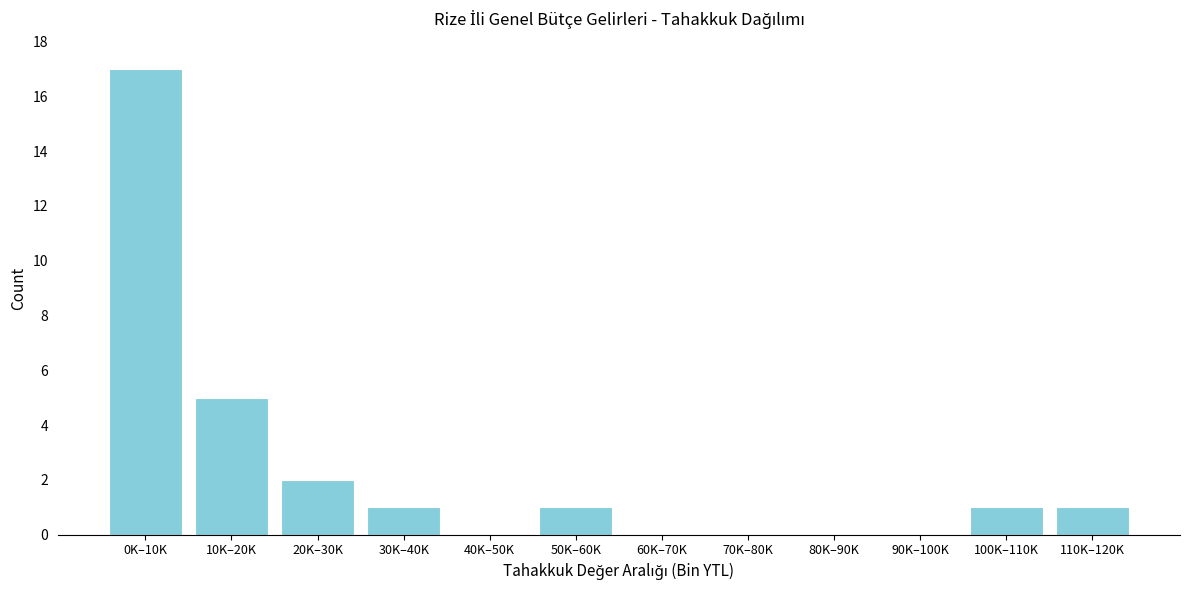

Reading left to right, extract all data points from this chart.

0K–10K=17	10K–20K=5	20K–30K=2	30K–40K=1	40K–50K=0	50K–60K=1	60K–70K=0	70K–80K=0	80K–90K=0	90K–100K=0	100K–110K=1	110K–120K=1